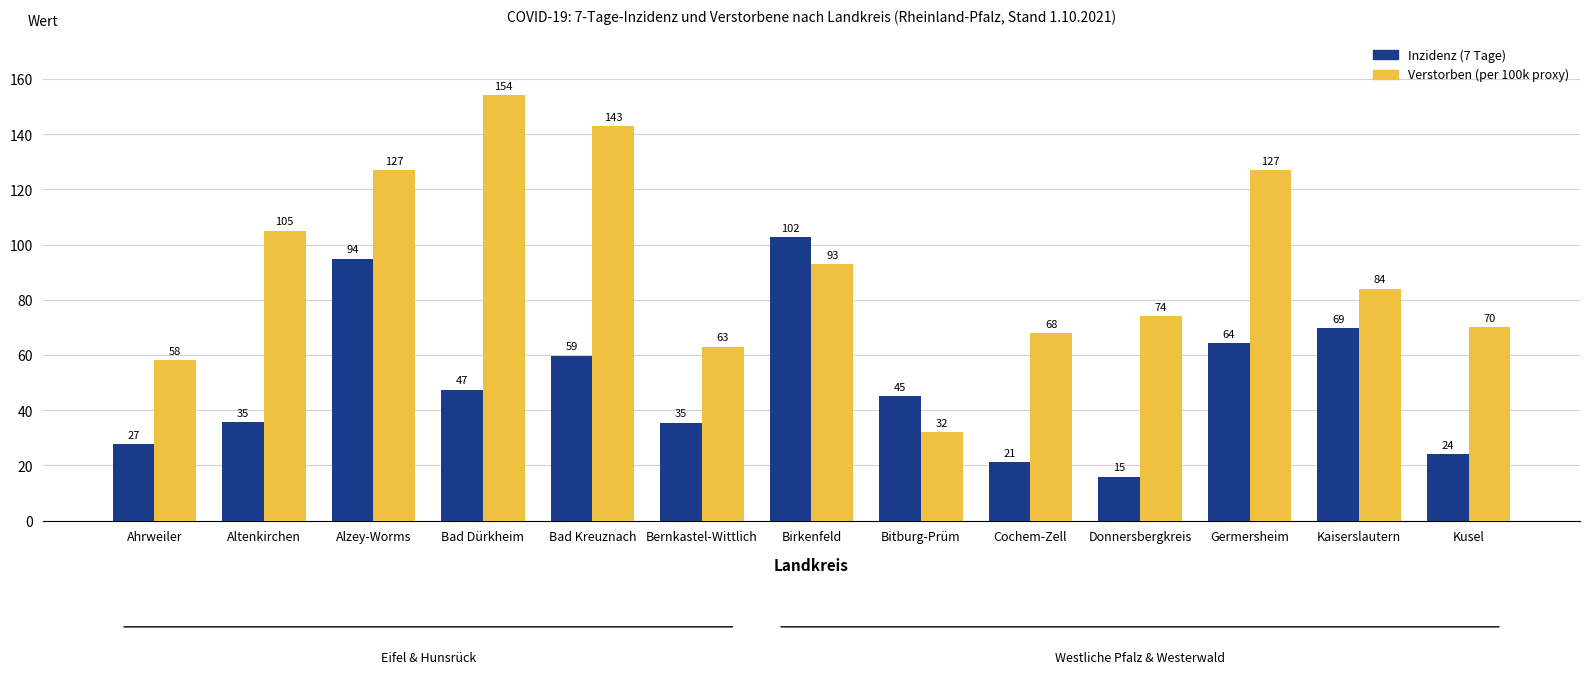

Where is Inzidenz (7 Tage) nearest to the value 59?

Bad Kreuznach